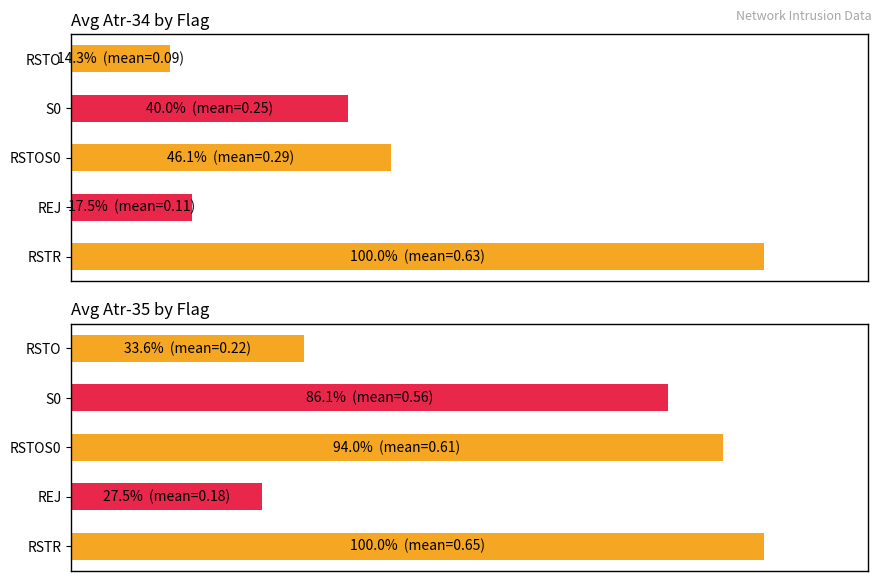

Reading left to right, what are all the values shown in this chart?

Avg Atr-34 by Flag: 100.0	17.5	46.1	40.0	14.3
Avg Atr-35 by Flag: 100.0	27.5	94.0	86.1	33.6